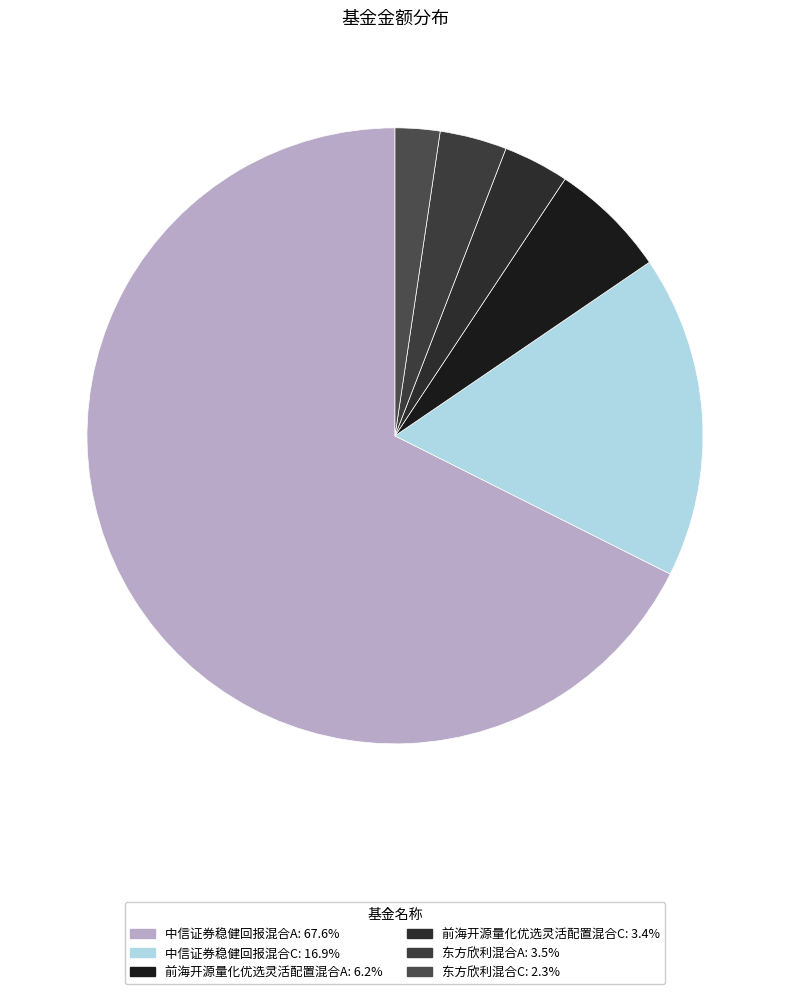

Does 中信证券稳健回报混合A represent more than half of the total?

Yes